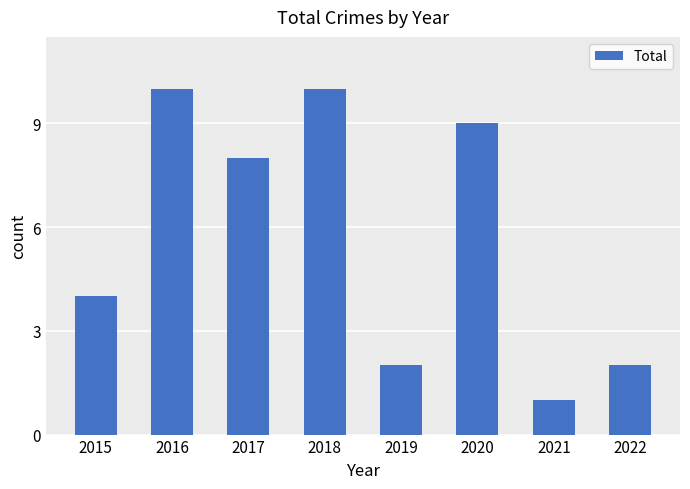

Reading left to right, list all the values displayed in this chart.

4	10	8	10	2	9	1	2